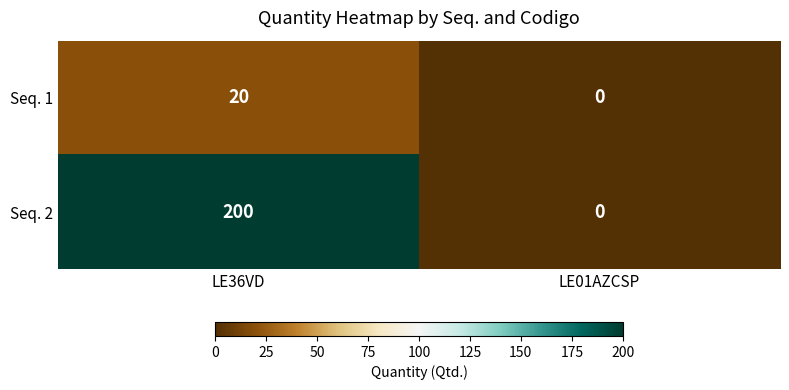

Reading right to left, what are all the values shown in this chart?

Seq. 1: LE01AZCSP=0	LE36VD=20
Seq. 2: LE01AZCSP=0	LE36VD=200